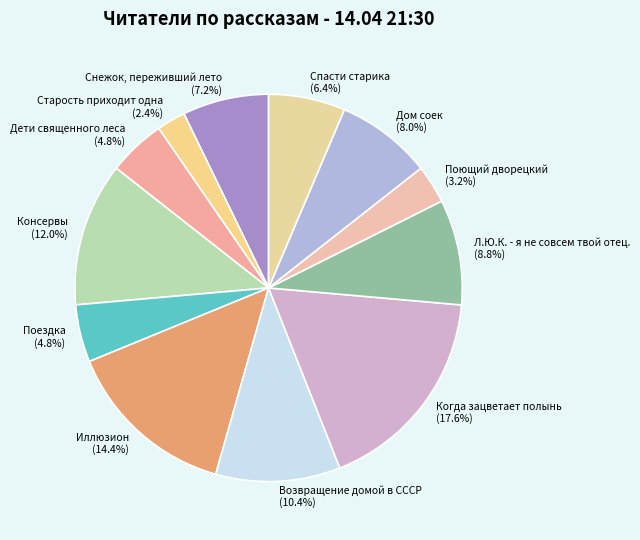

To the nearest percent, what is the average slice percentage?

8%